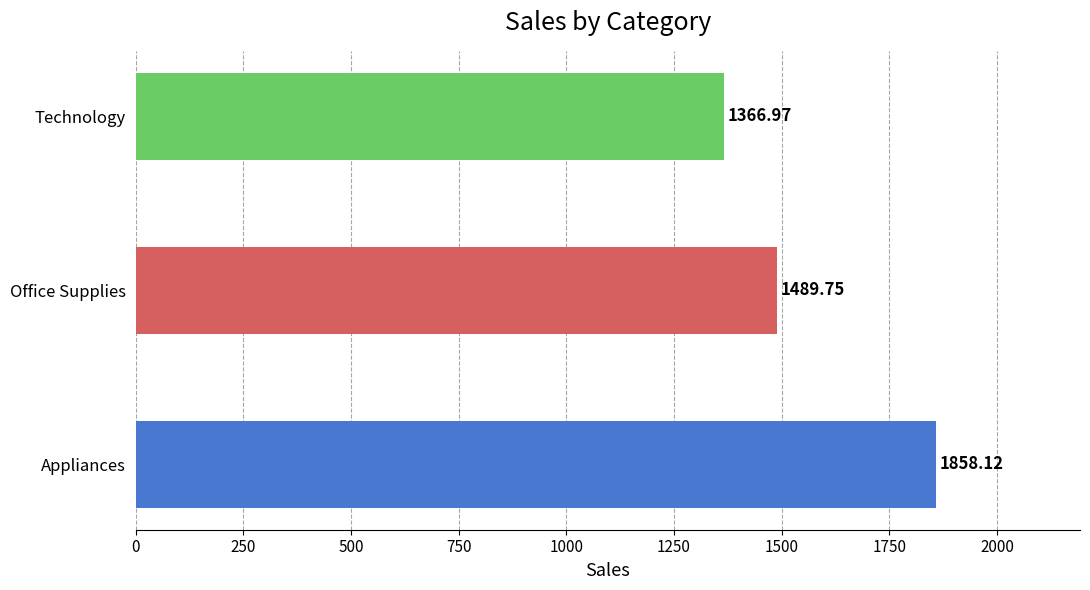

Where is the data nearest to the value 1612?

Office Supplies